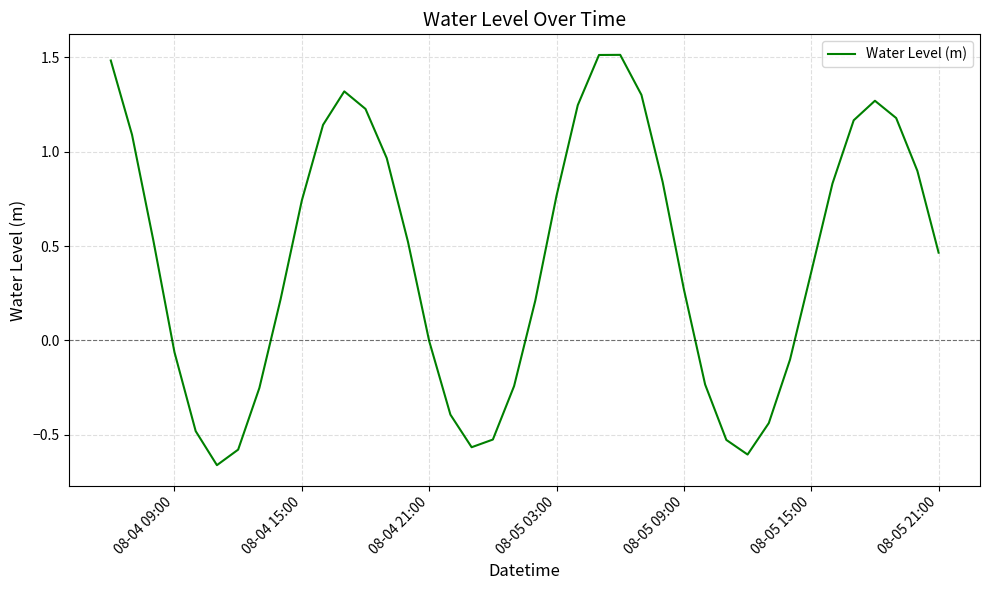

What is the maximum value shown in the chart?

1.5